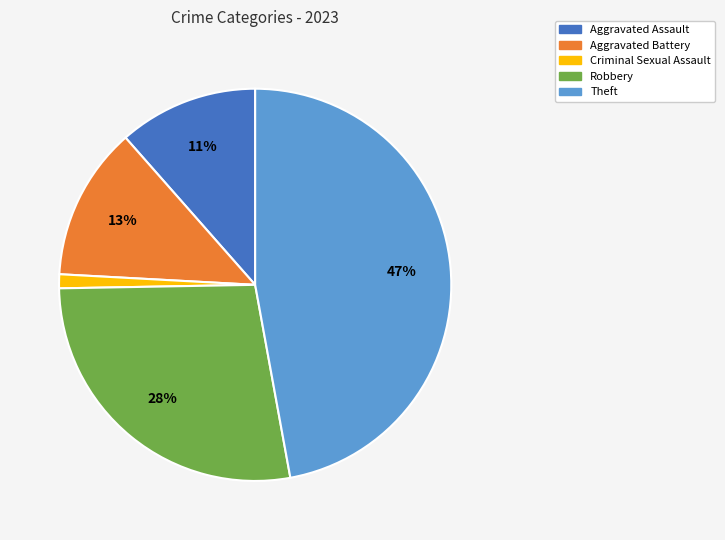

Is the sum of Criminal Sexual Assault and Aggravated Assault greater than half?

No